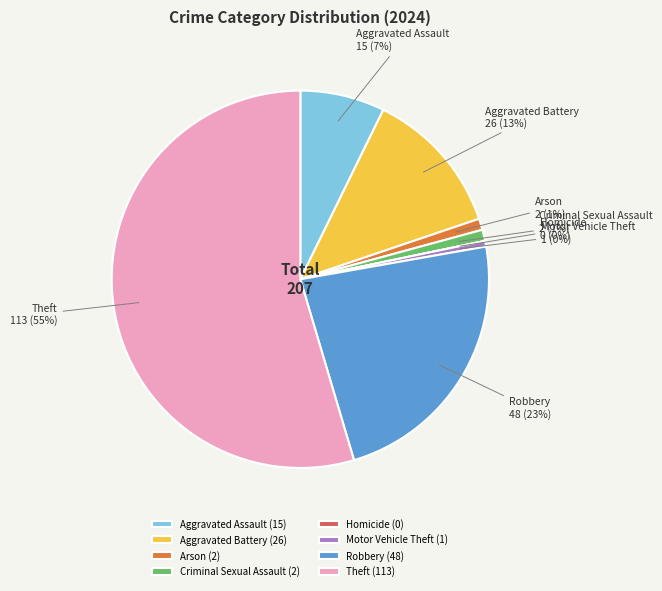

True or false: Homicide accounts for 0% of the total.

True